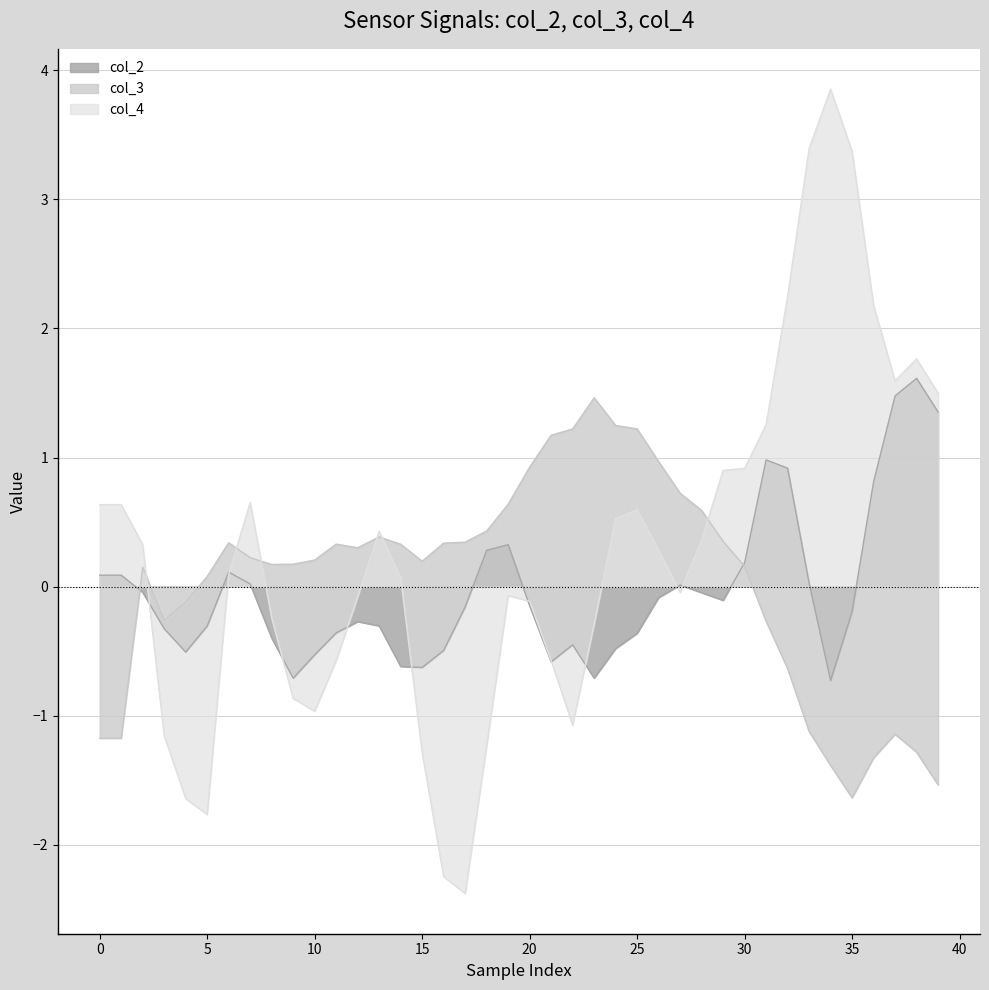

How many intersections are there between col_4 and col_2?

10